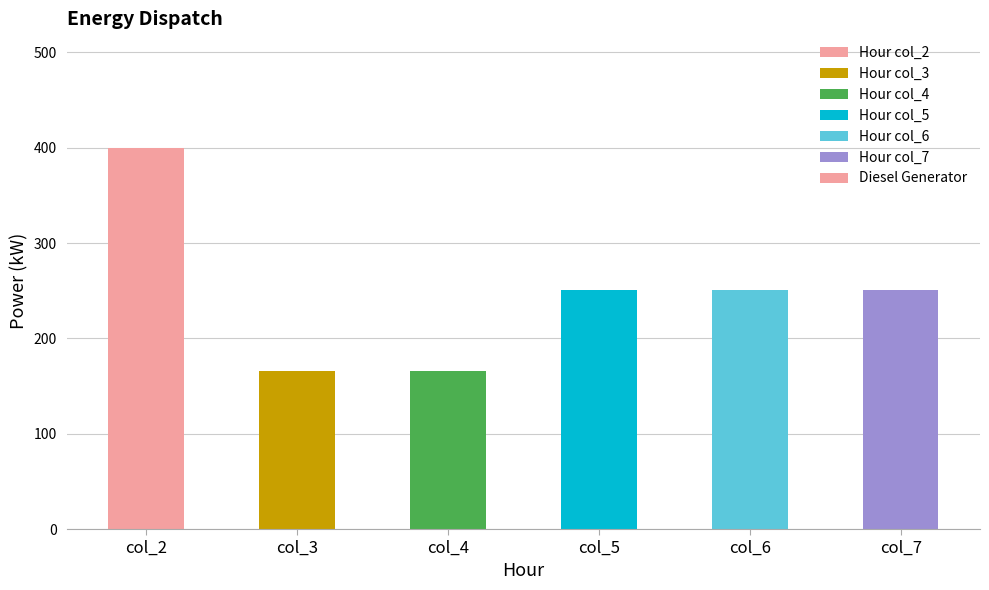

What is the minimum value shown in the chart?

166